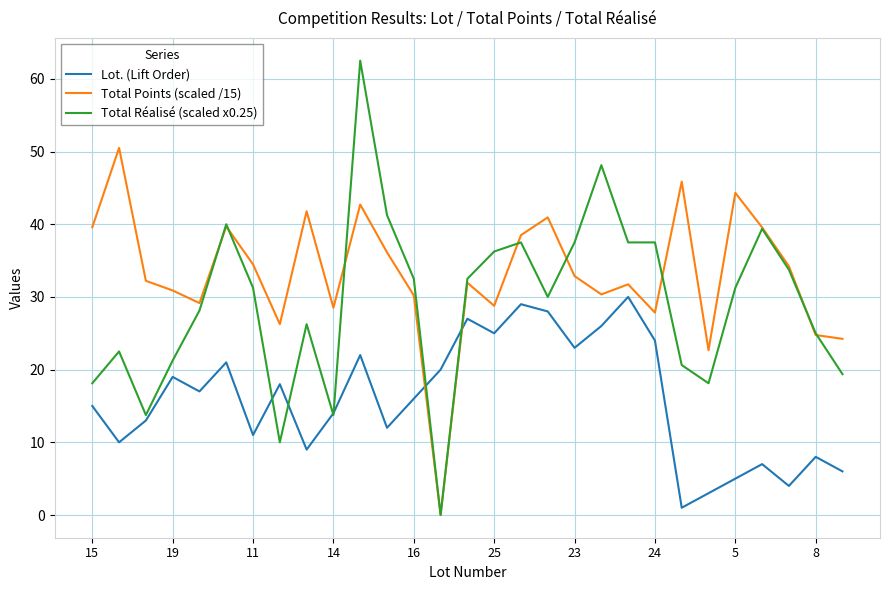

What is the highest value of the Total Réalisé (scaled x0.25) series?

62.5